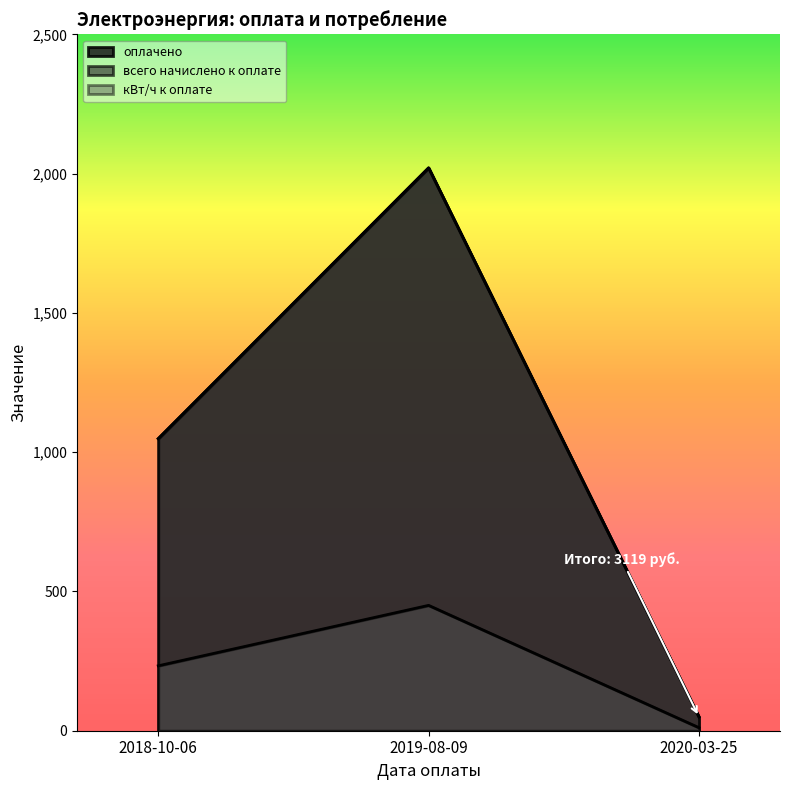

Which series has the largest range (max minus min)?

всего начислено к оплате